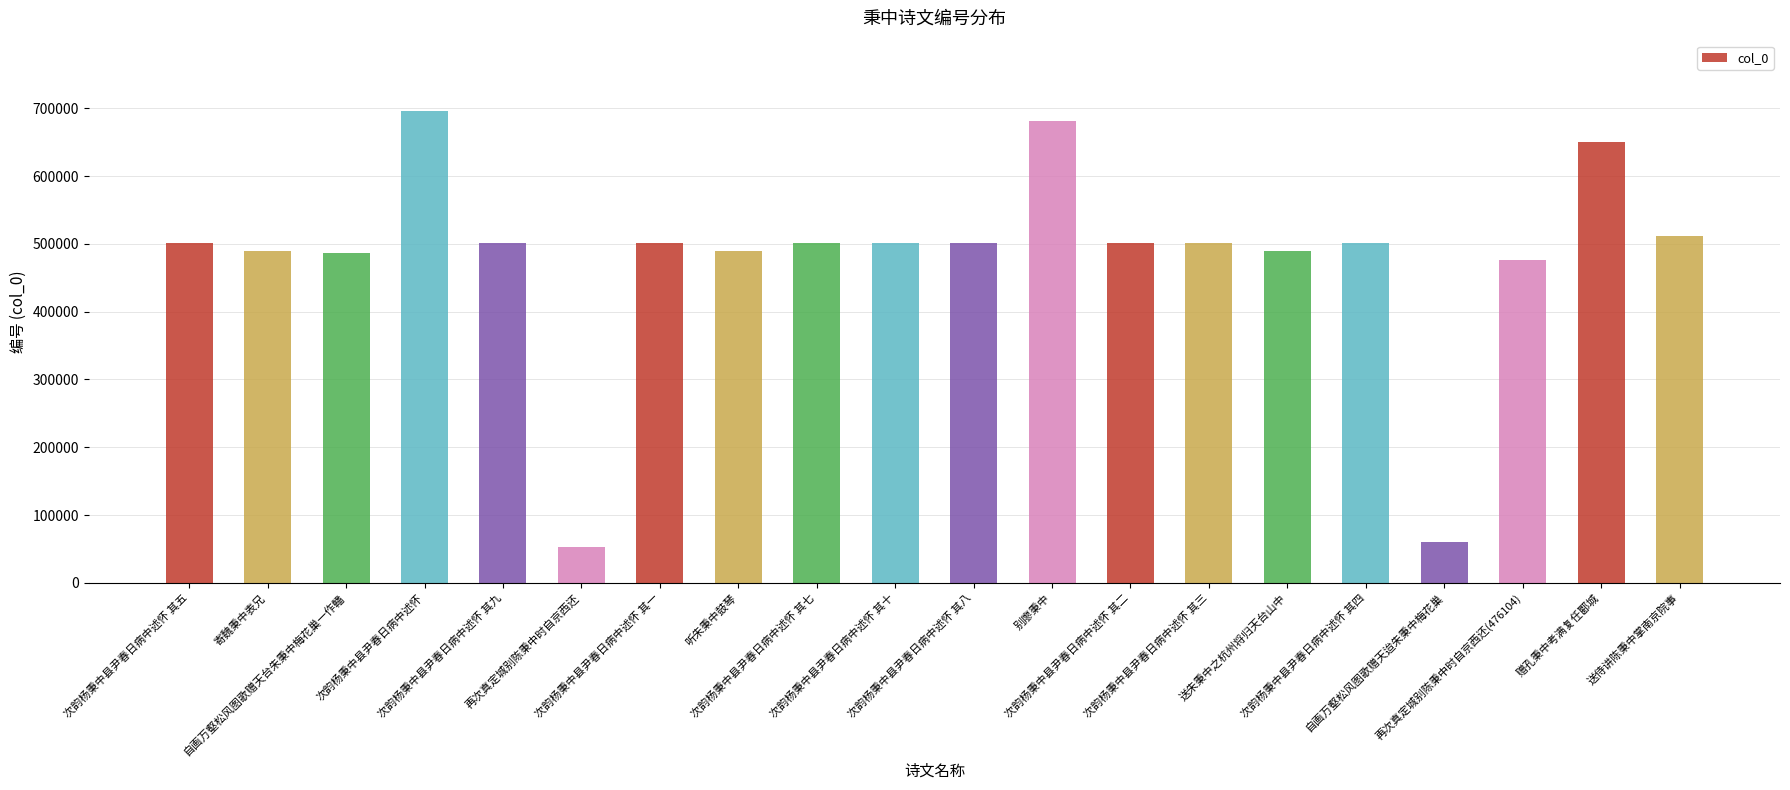

What is the value of the 7th bar from the left?

501610